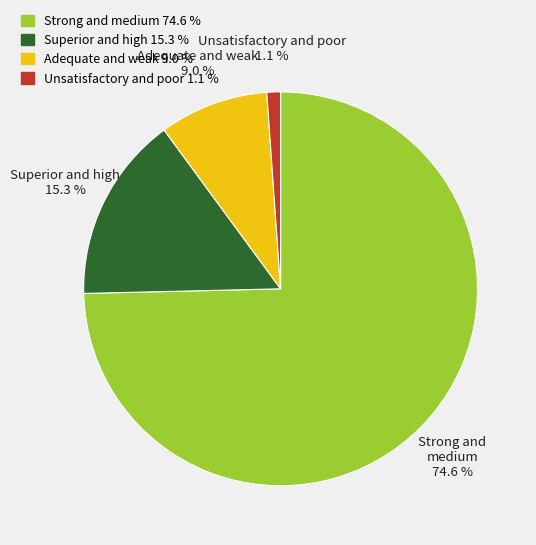

Does any single category account for the majority?

Yes